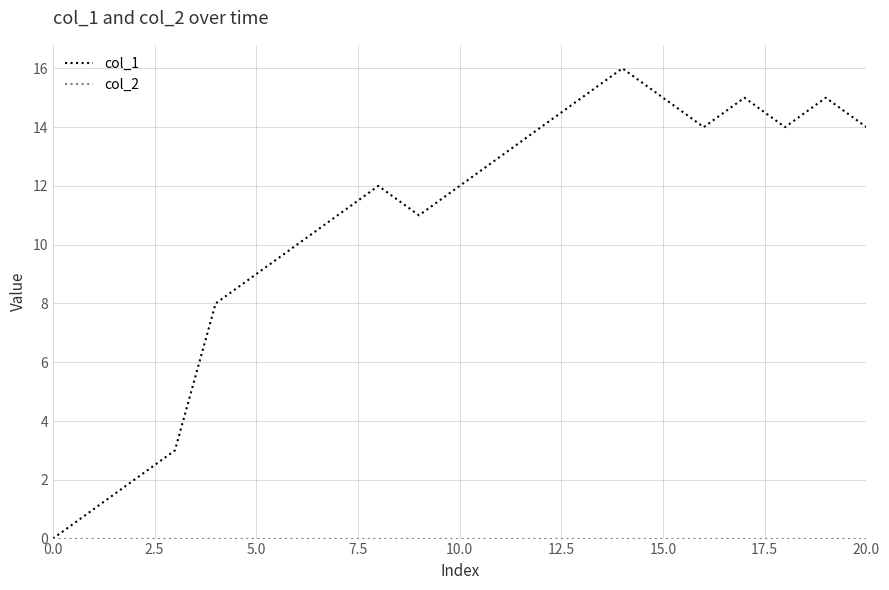

Which series has the widest spread of values?

col_1